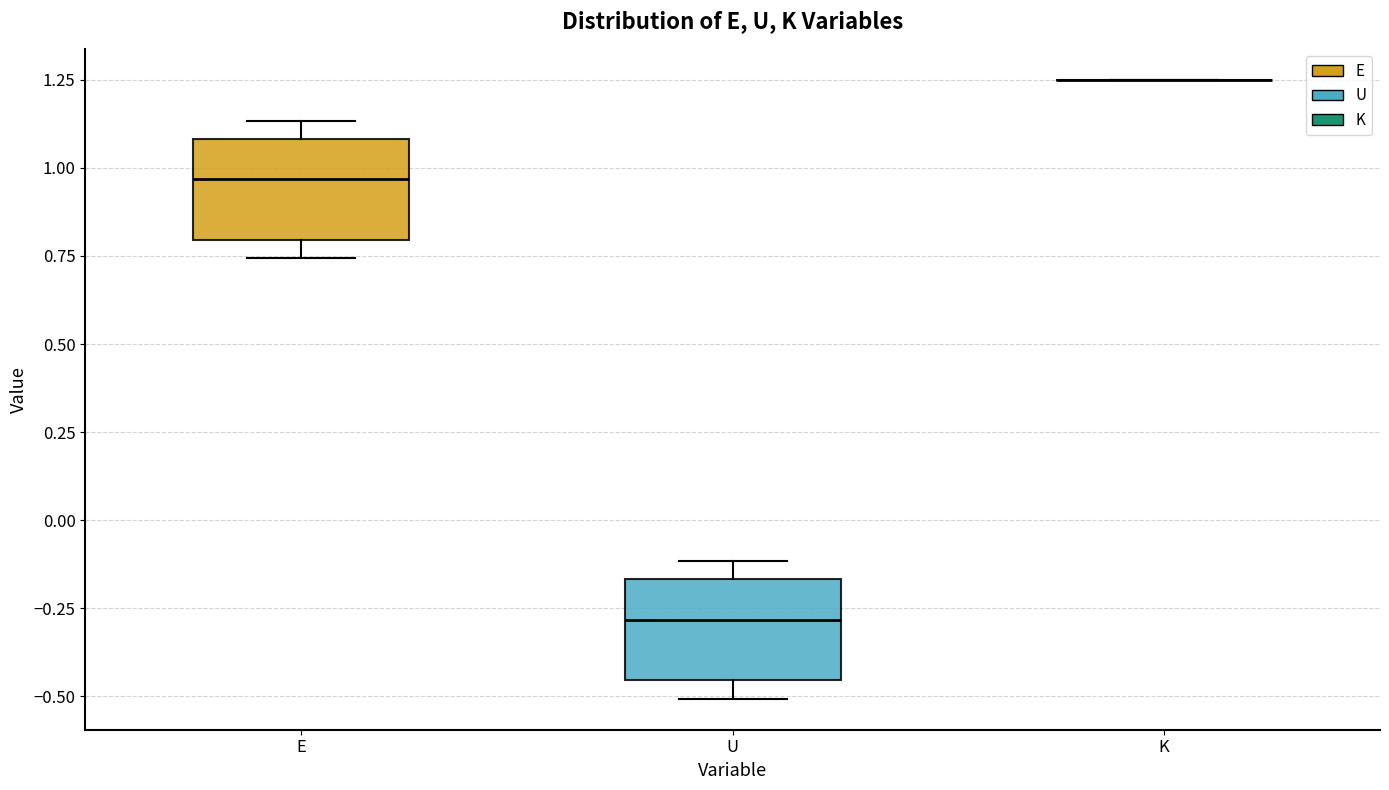

Reading left to right, read every box against the y-axis: the position of its median line, the range the box covers, and the ends of its whiskers. The values are not printed on the chart, so give them approximately, as read against the axis.

E: median 0.95, box 0.80 to 1.10, whiskers 0.75 to 1.15
U: median -0.30, box -0.45 to -0.15, whiskers -0.50 to -0.10
K: box collapsed to a line at 1.25, whiskers 1.25 to 1.25